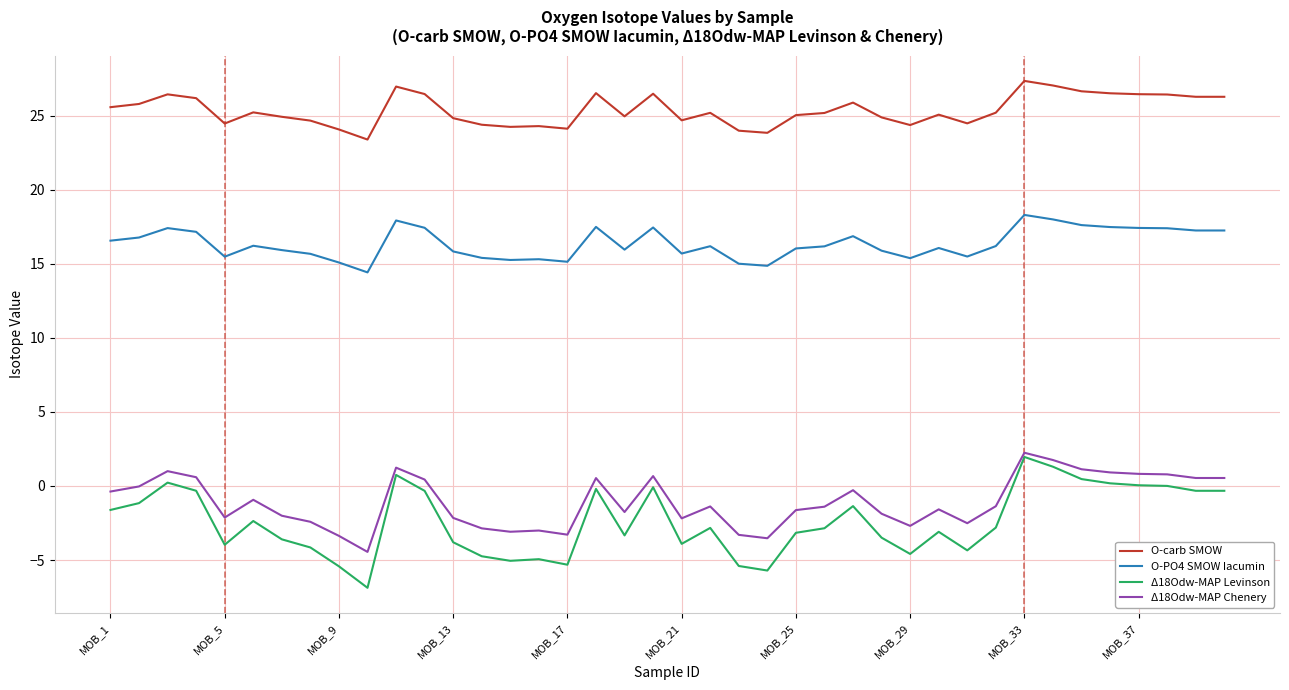

Which series has the widest spread of values?

Δ18Odw-MAP Levinson